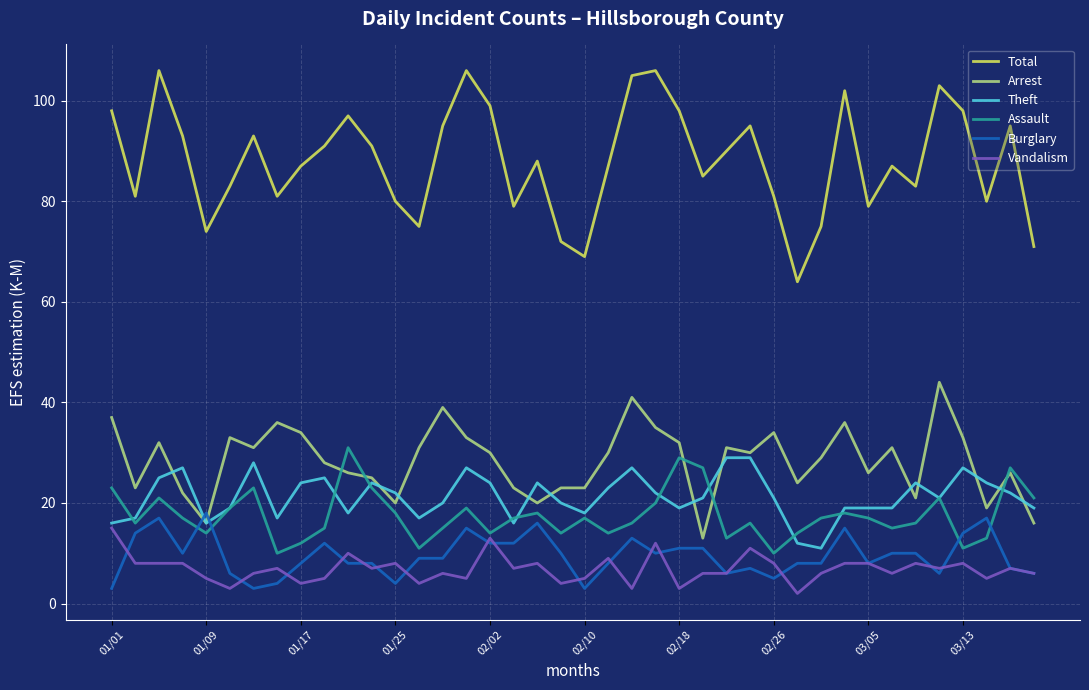

What is the minimum value for Total?

64